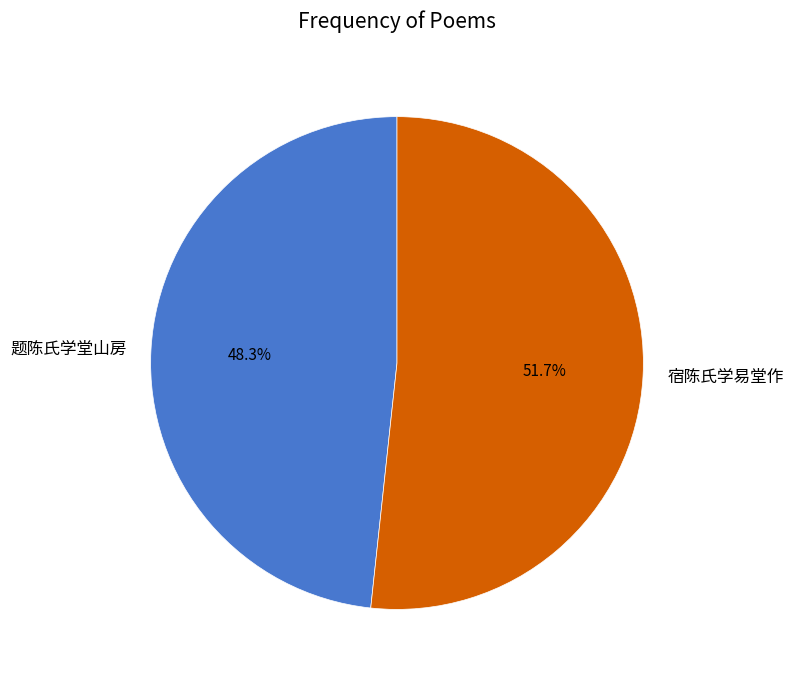

To the nearest percent, what is the difference between the 宿陈氏学易堂作 and 题陈氏学堂山房 slice percentages?

3%